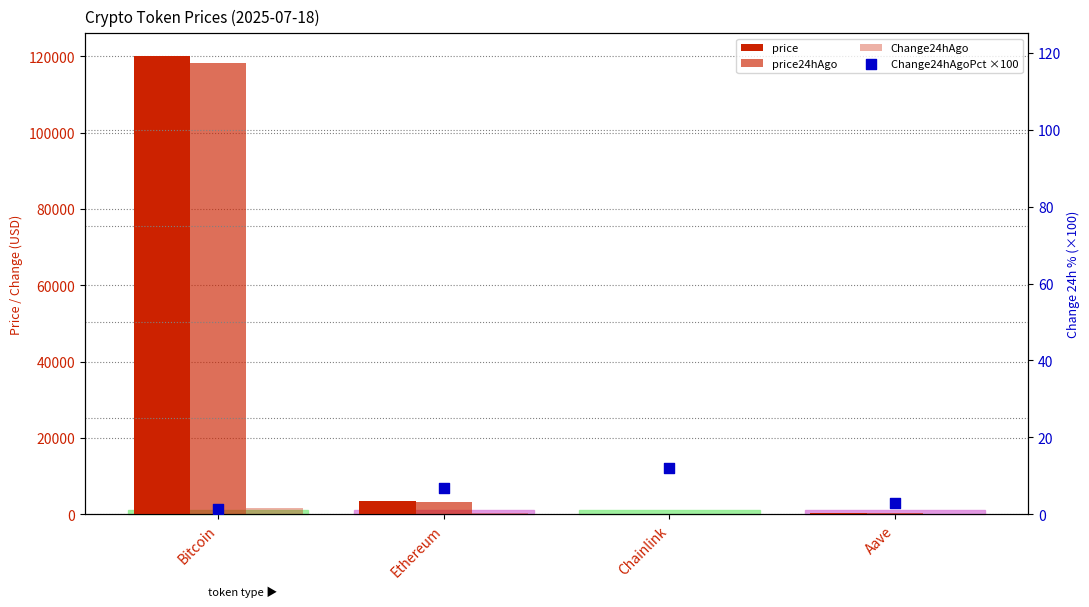

What is the total value across all series at Ethereum?

7179.4